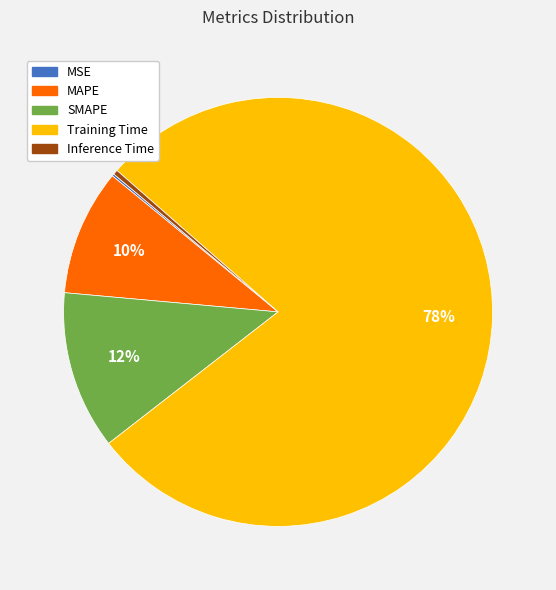

The Training Time slice represents 63% of the pie. True or false?

False